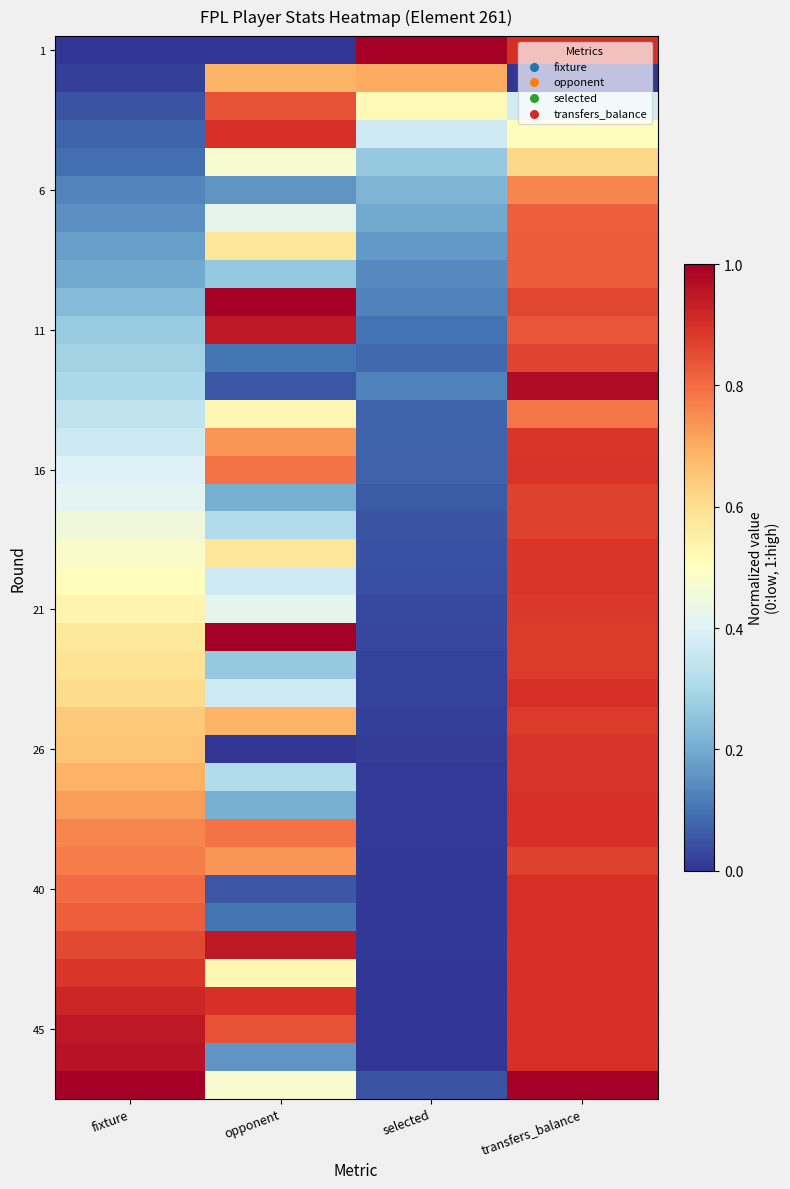

At how many categories does at least one series exceed 0?

4